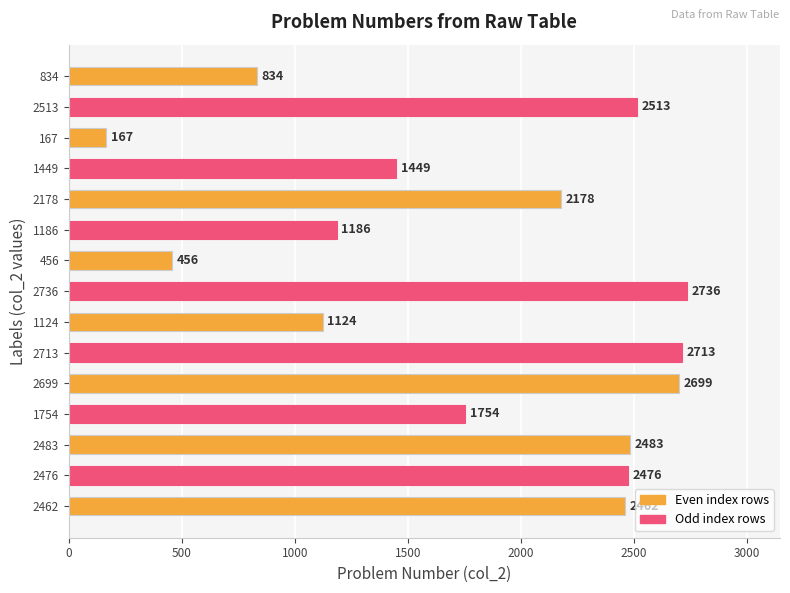

What is the difference between the maximum and minimum values?

2569